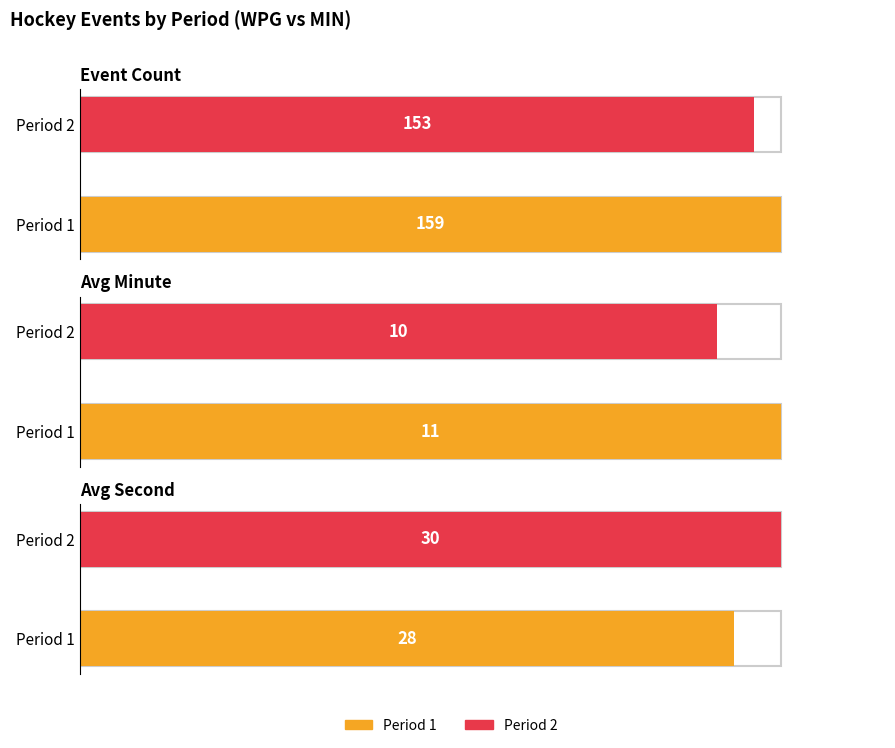

True or false: Avg Minute has a value of 6 at Period 2.

False